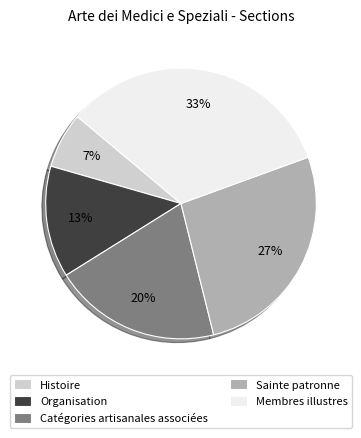

Combined, do Sainte patronne and Organisation account for over 50%?

No